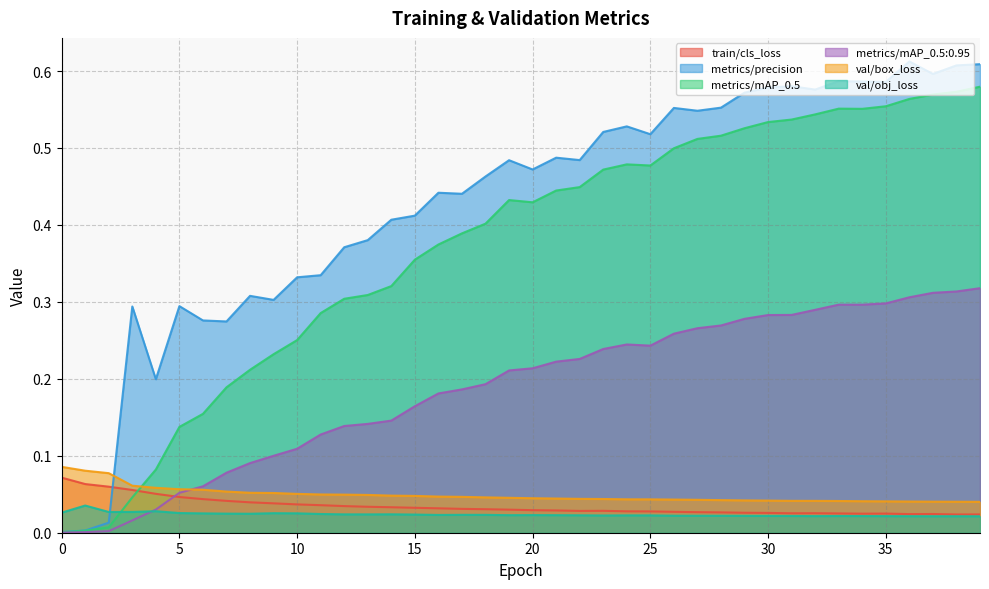

At which category does val/obj_loss reach its first local valley?

2